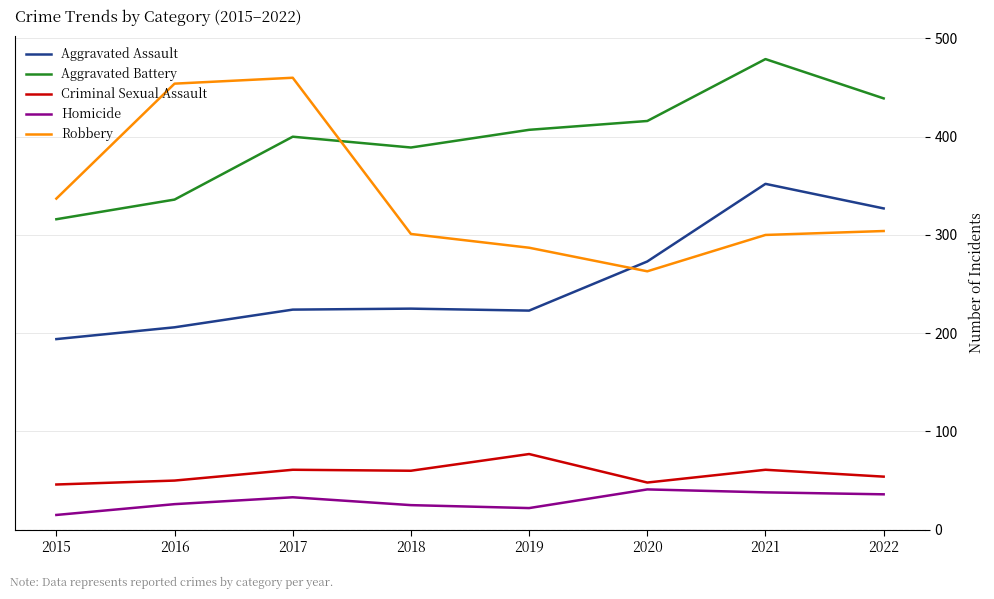

Read the Aggravated Battery value at 2020, to the nearest 50.

400